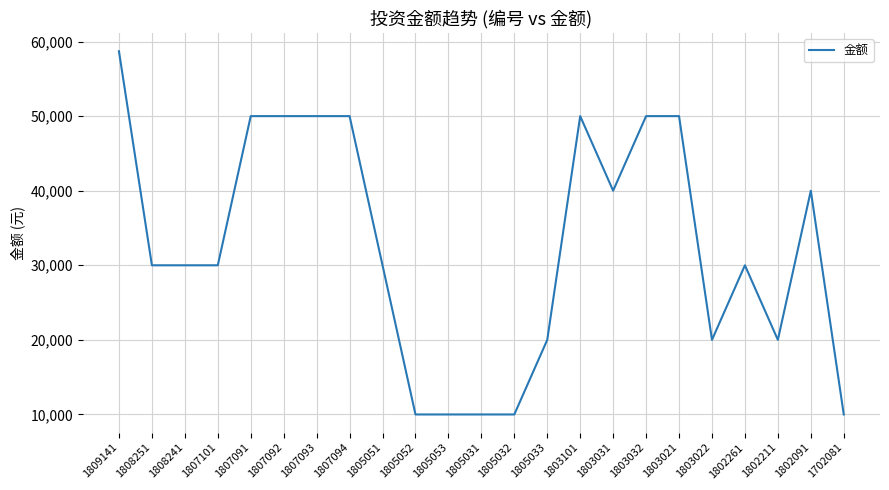

Is it true that the value at 1803031 is 40000?

True